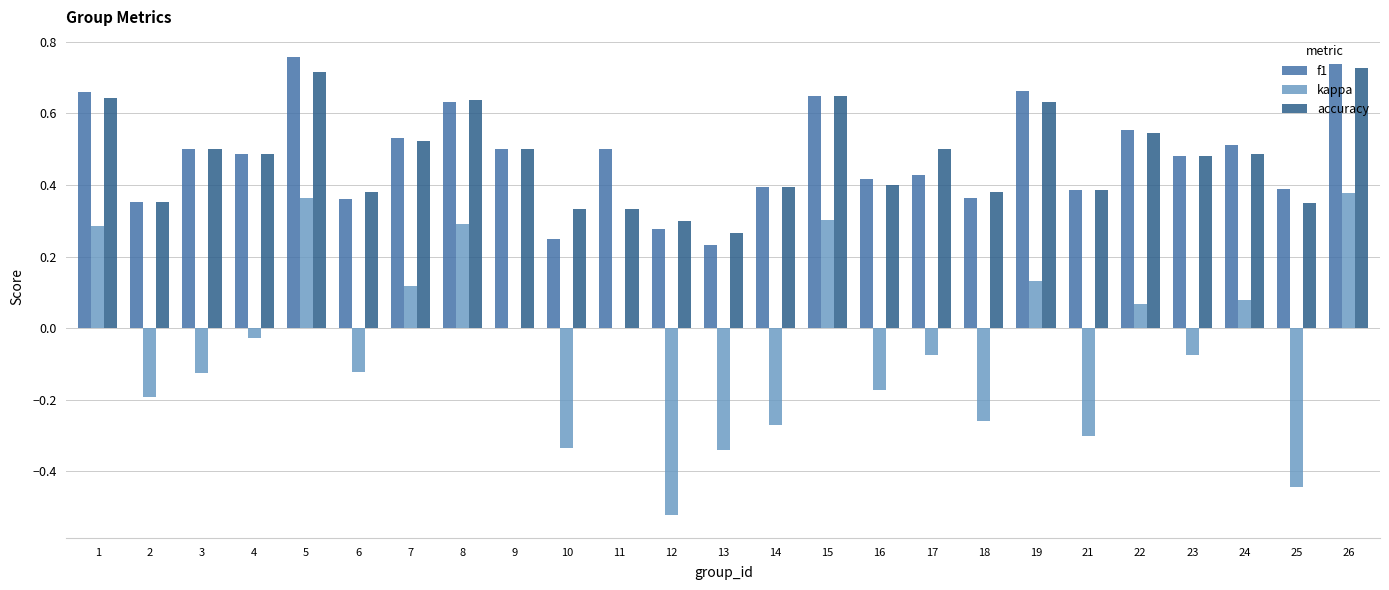

True or false: kappa has a value of -0.1 at 14.

False